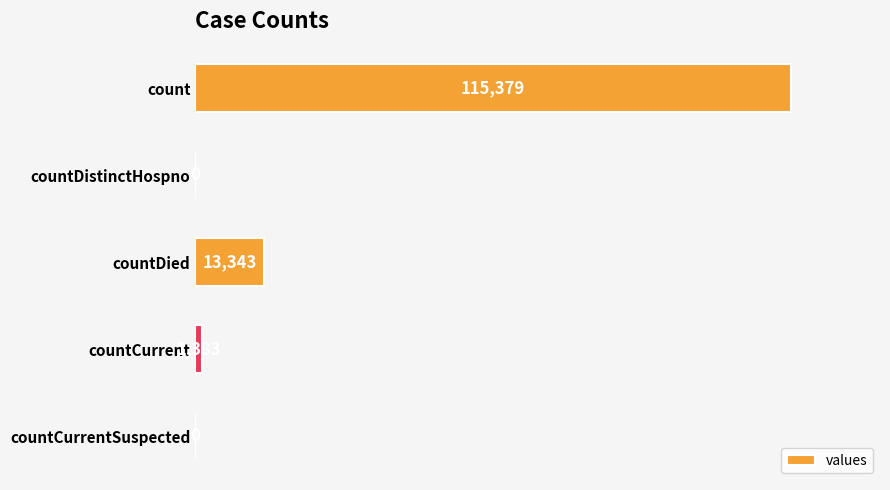

What is the change in value from count to countDied?

-102036